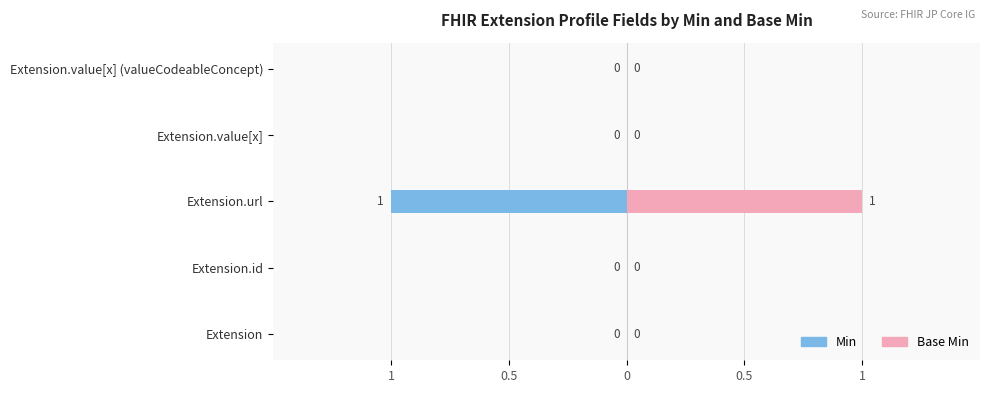

At how many categories does at least one series exceed 0?

1